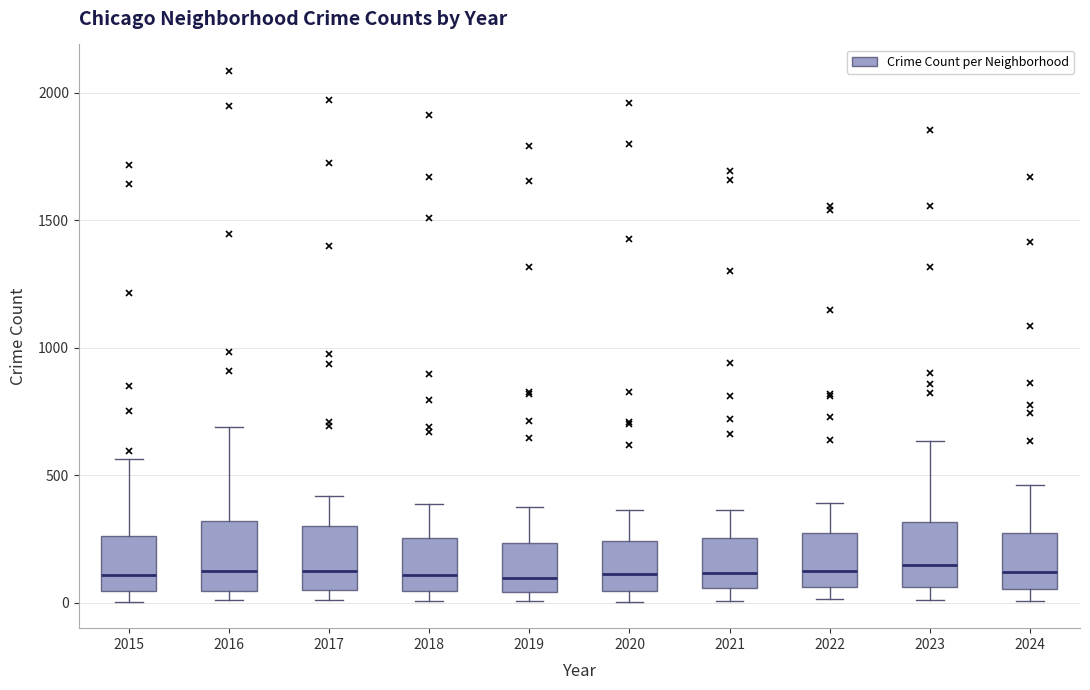

Where does the median line of the box at x = 2021 sit on the y-axis? The values are not printed on the chart, so give them approximately, as read against the axis.

100